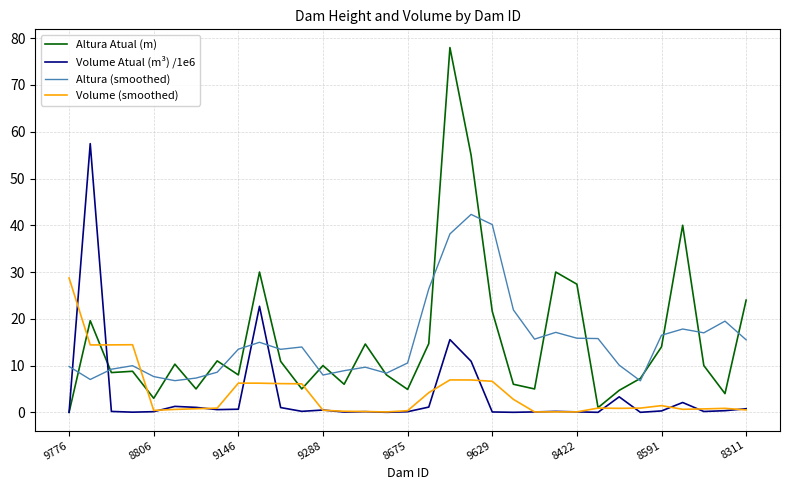

What is the greatest value displayed?

78.0